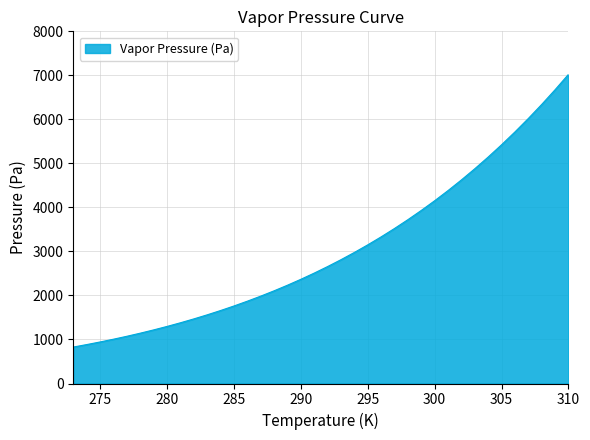

What is the difference between the maximum and minimum values?

6194.4